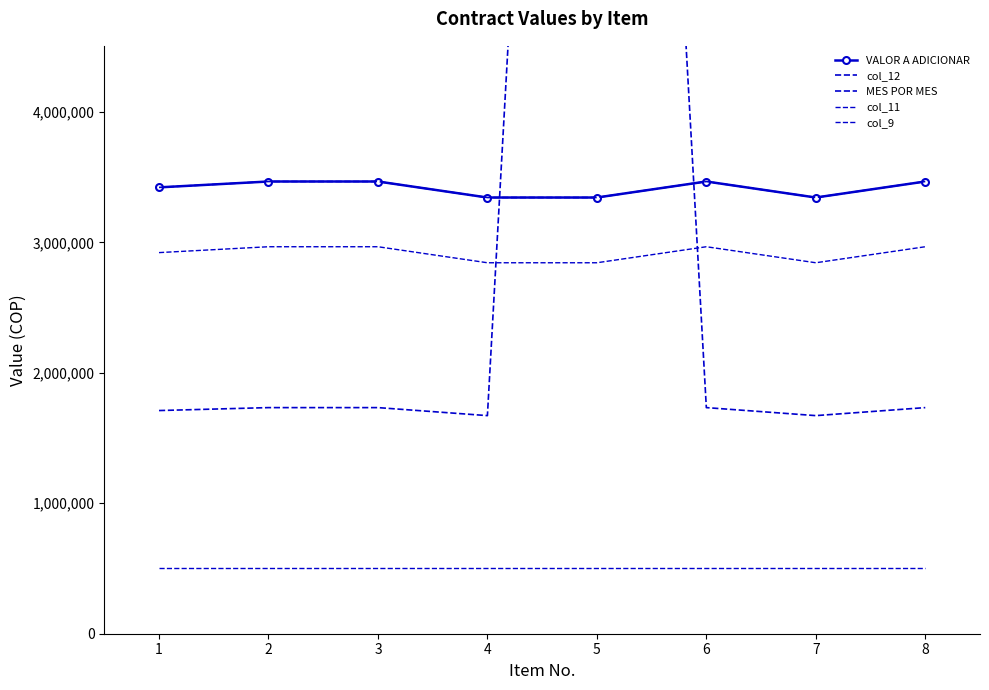

What is the difference between the maximum and minimum values in the VALOR A ADICIONAR series?

122800